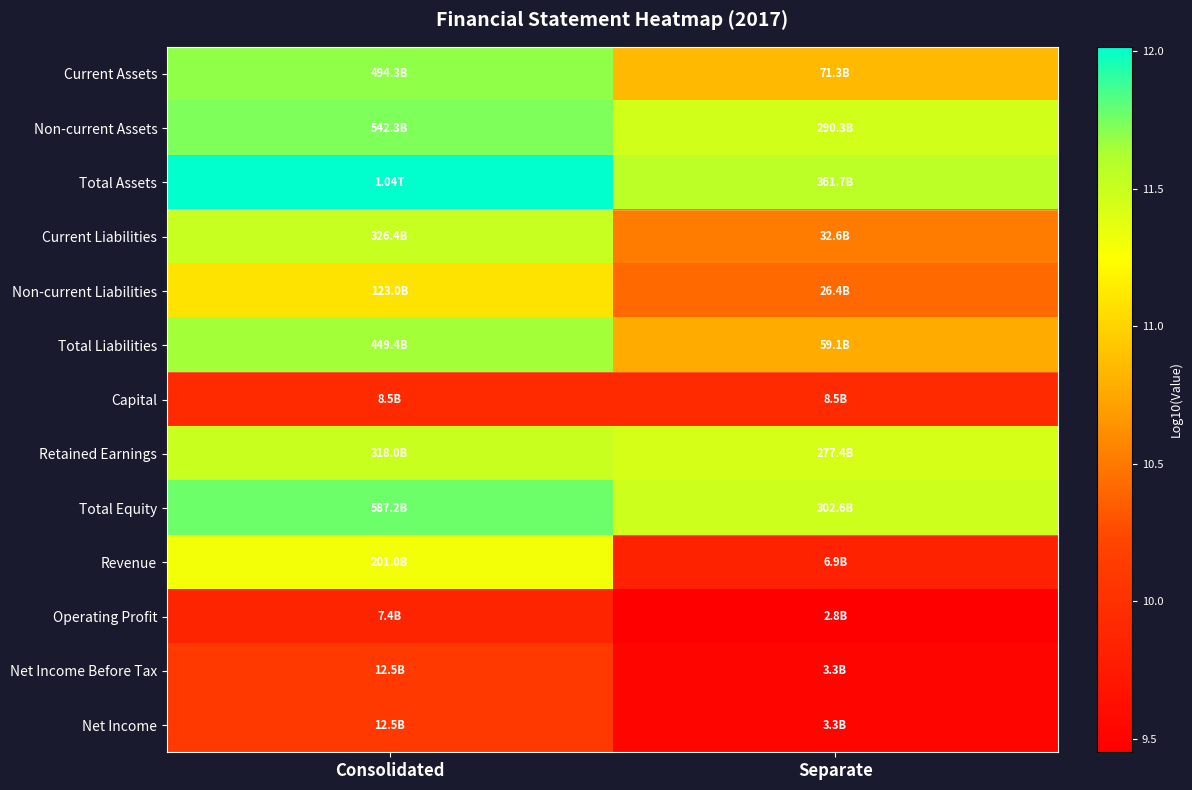

Reading left to right, transcribe all the data shown in this chart.

Current Assets: Consolidated=11.7	Separate=10.9
Non-current Assets: Consolidated=11.7	Separate=11.5
Total Assets: Consolidated=12.0	Separate=11.6
Current Liabilities: Consolidated=11.5	Separate=10.5
Non-current Liabilities: Consolidated=11.1	Separate=10.4
Total Liabilities: Consolidated=11.7	Separate=10.8
Capital: Consolidated=9.9	Separate=9.9
Retained Earnings: Consolidated=11.5	Separate=11.4
Total Equity: Consolidated=11.8	Separate=11.5
Revenue: Consolidated=11.3	Separate=9.8
Operating Profit: Consolidated=9.9	Separate=9.5
Net Income Before Tax: Consolidated=10.1	Separate=9.5
Net Income: Consolidated=10.1	Separate=9.5